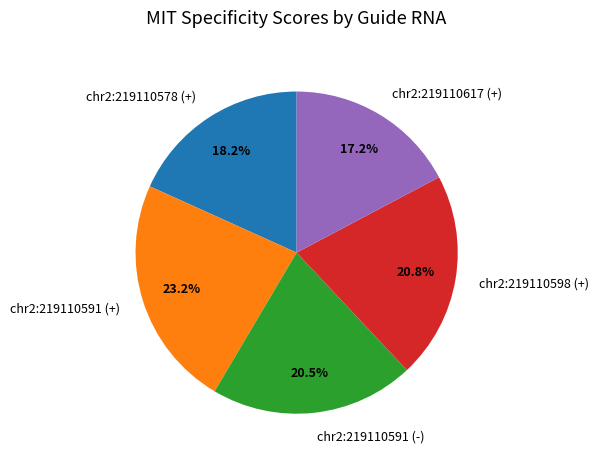

Is chr2:219110591 (-) the majority of the pie?

No